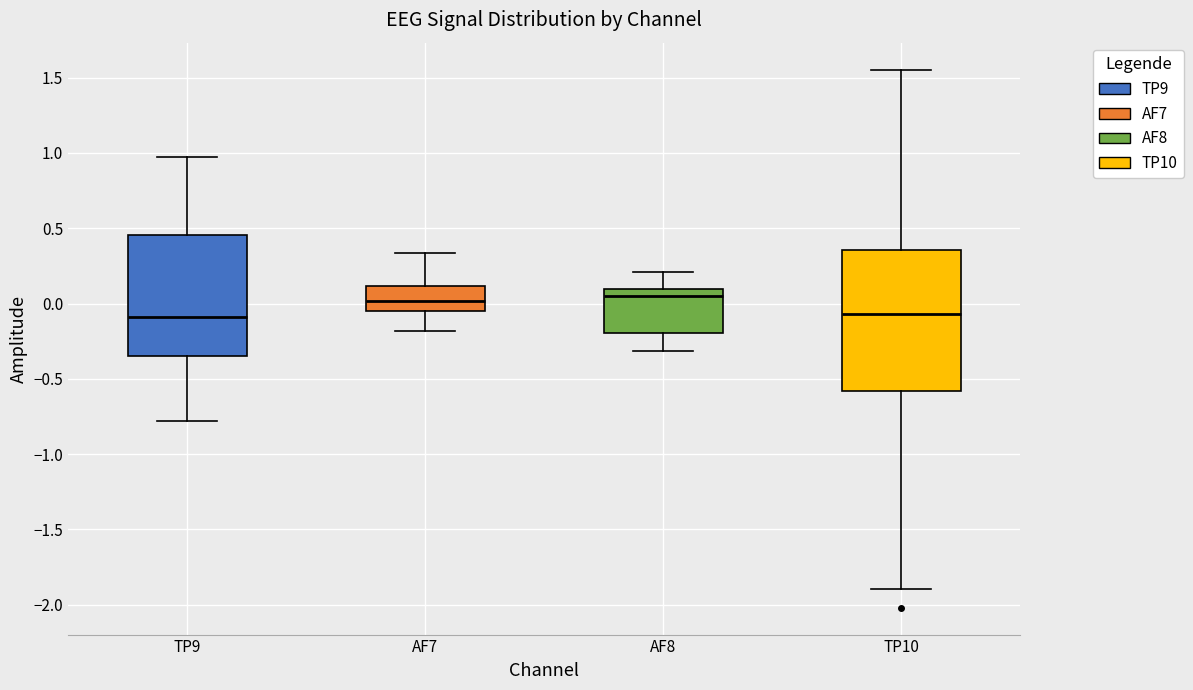

Which box is the tallest, from its lower edge to its upper edge?

TP10